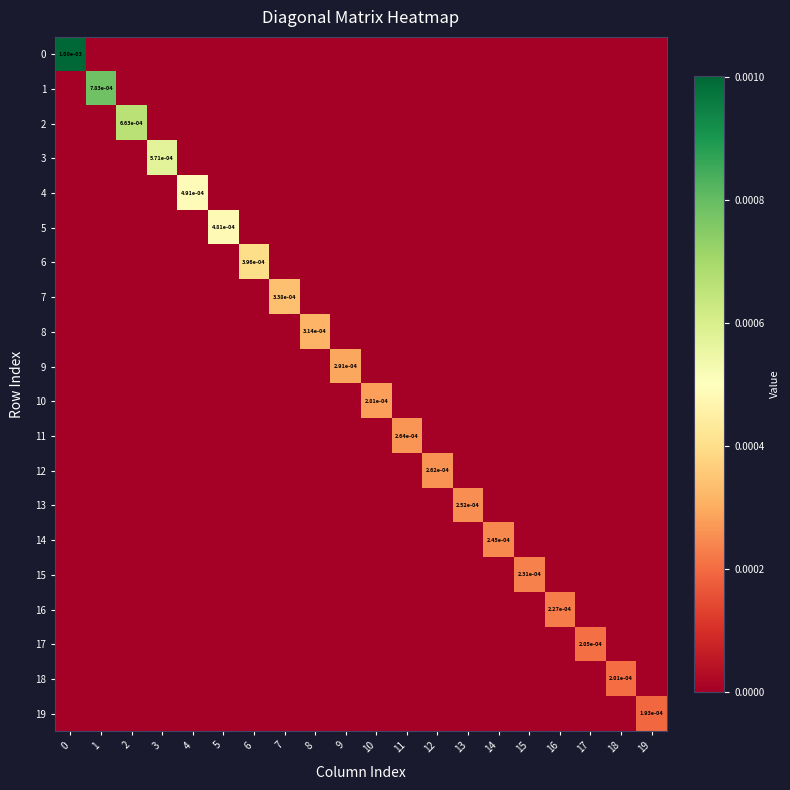

Between 14 and 16, which series saw the biggest shift?

14